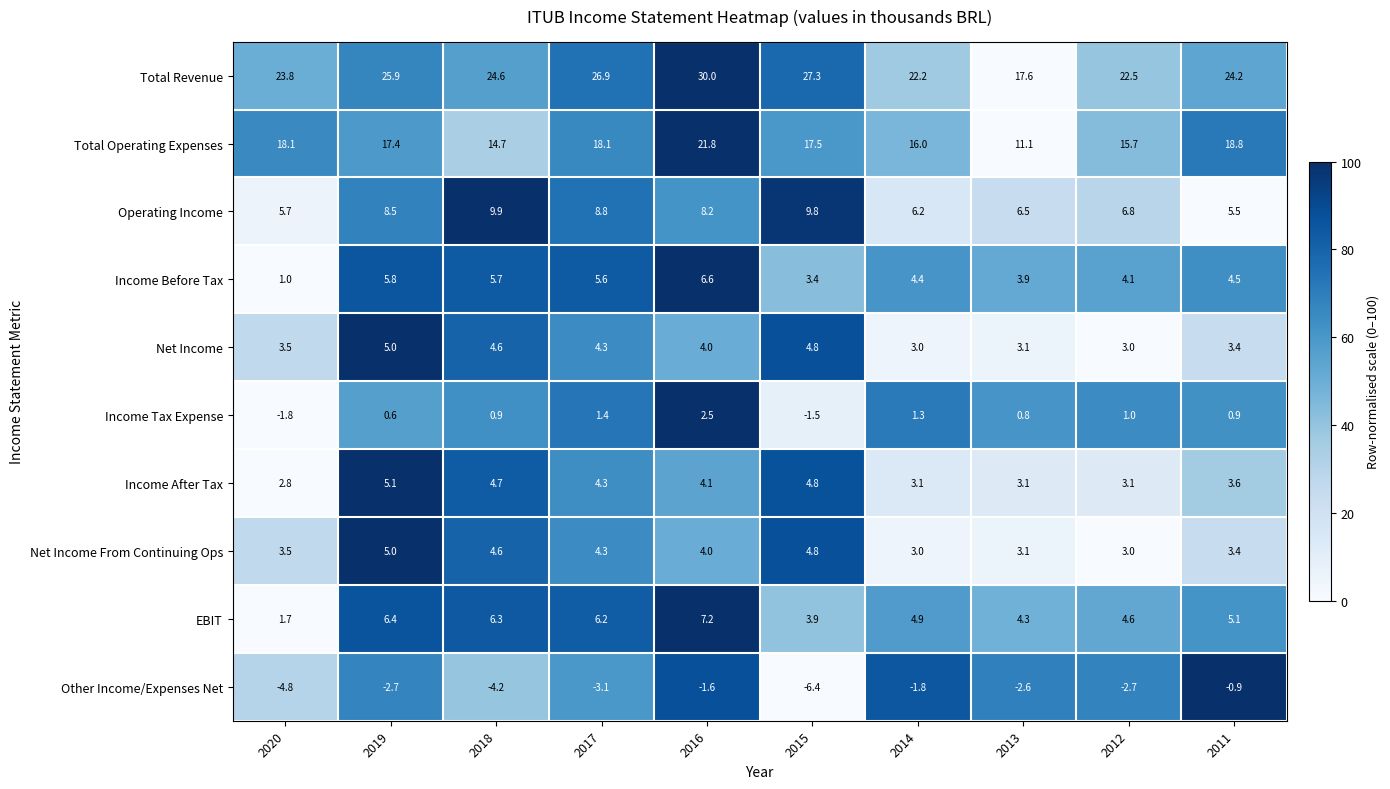

At which category is the sum across all series the highest?

2016